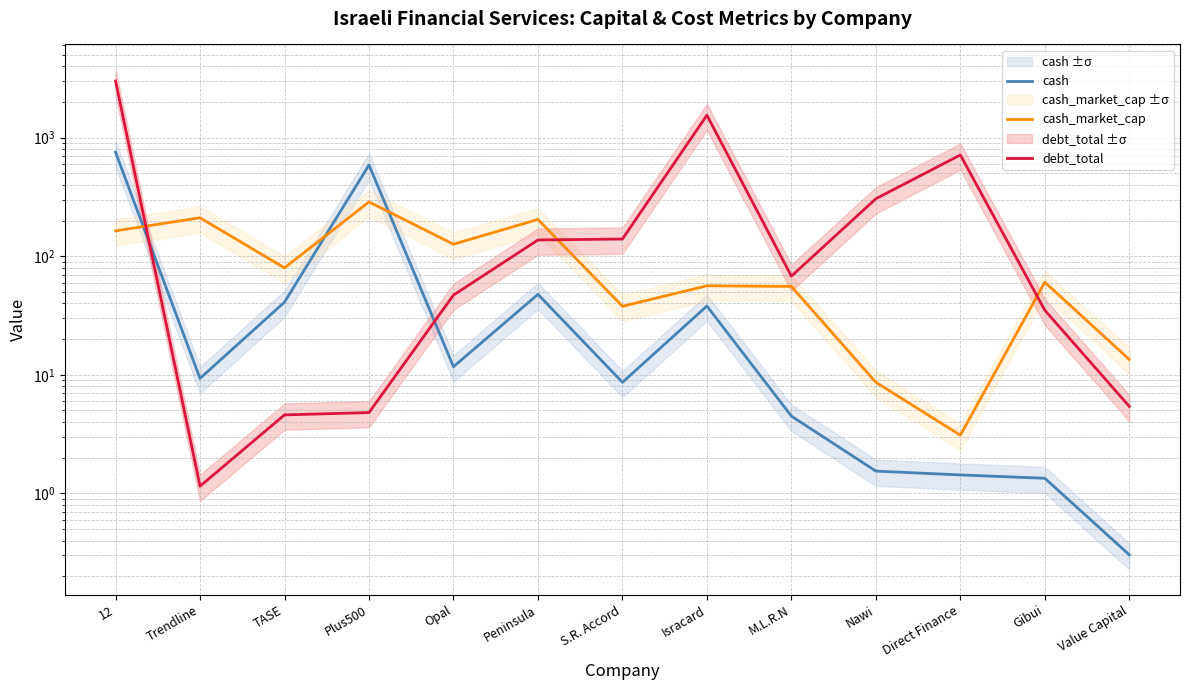

What is the sum of the cash values at Opal and M.L.R.N?

16.2